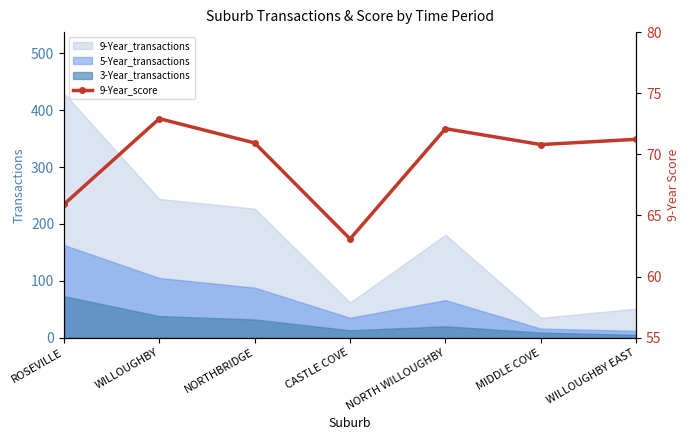

Reading left to right, extract all data points from this chart.

ROSEVILLE=65.9	WILLOUGHBY=72.9	NORTHBRIDGE=70.9	CASTLE COVE=63.1	NORTH WILLOUGHBY=72.1	MIDDLE COVE=70.8	WILLOUGHBY EAST=71.2